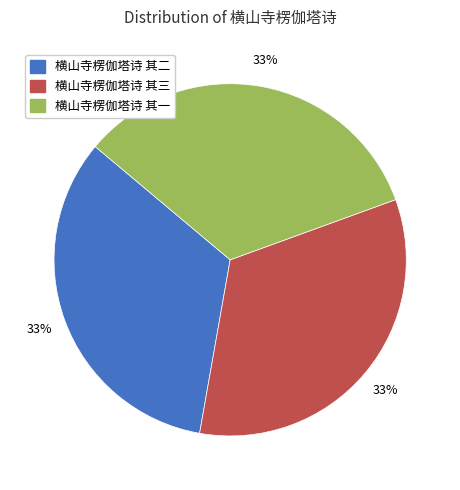

The 横山寺楞伽塔诗 其二 slice represents 33% of the pie. True or false?

True